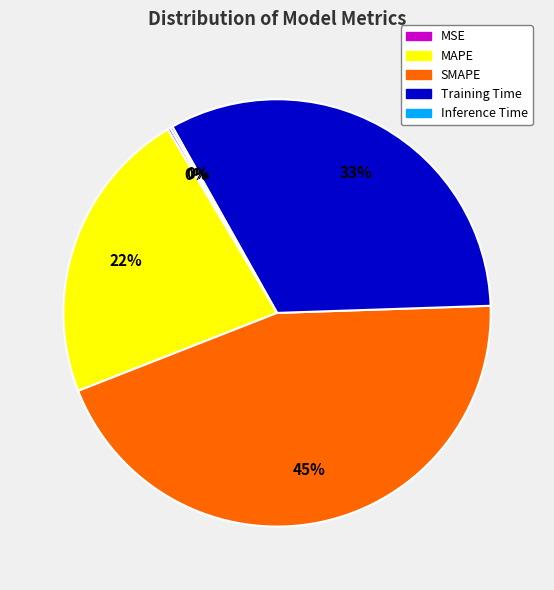

Is it true that SMAPE is 45% of the pie?

True